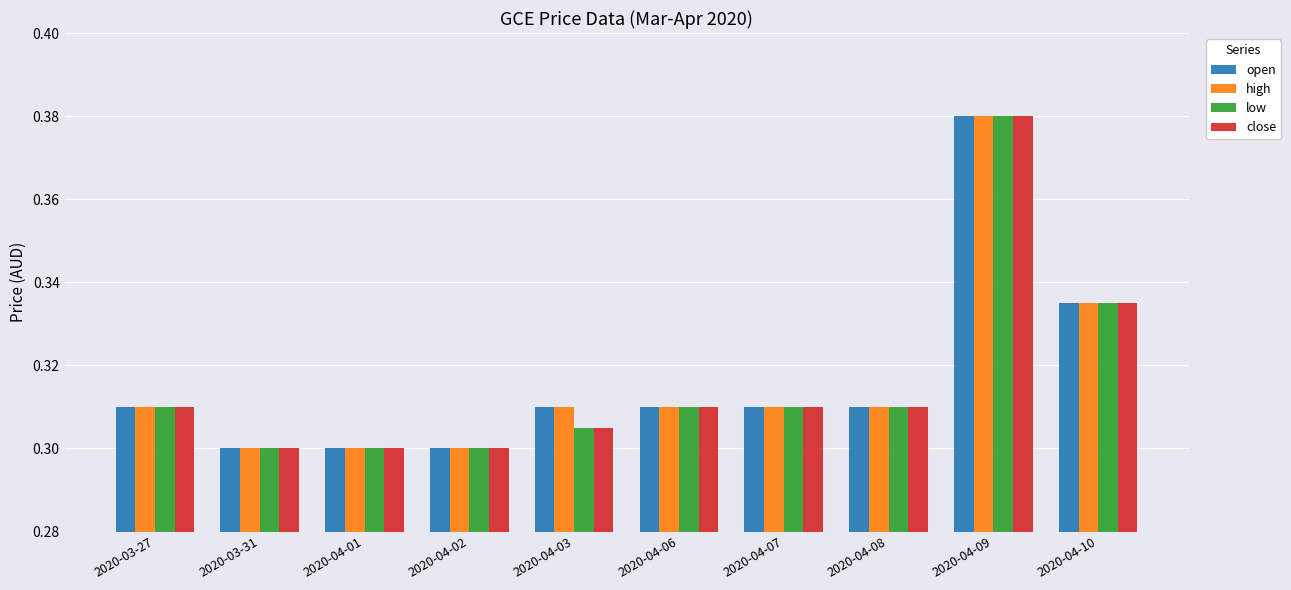

True or false: close has a value of 0.3 at 2020-04-10.

True